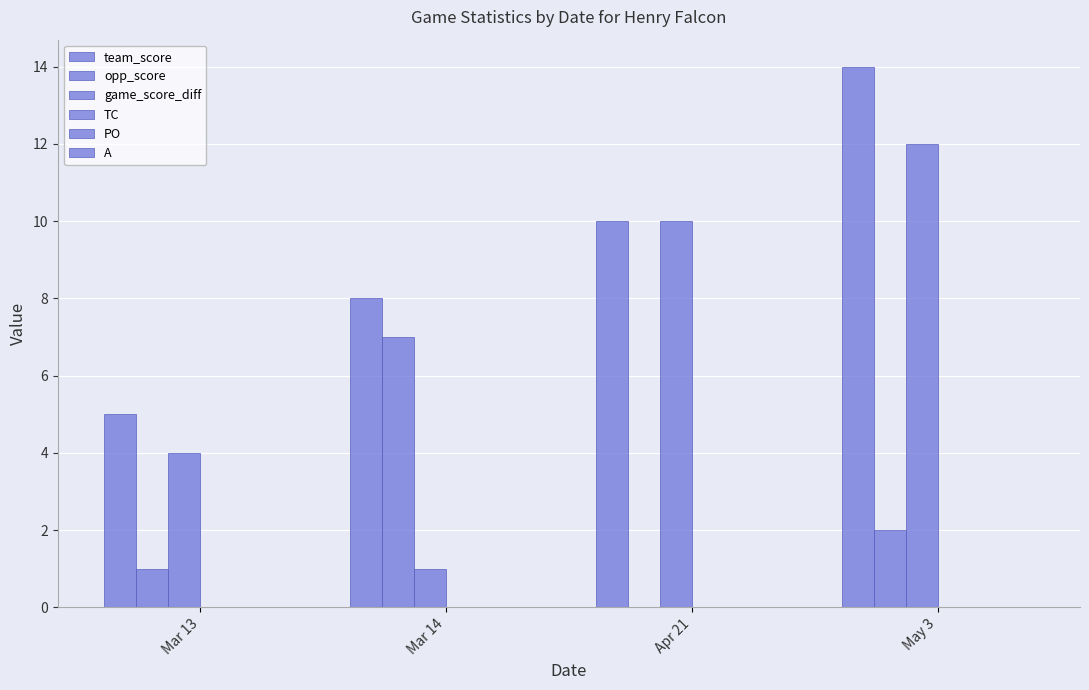

What is the greatest value displayed?

14